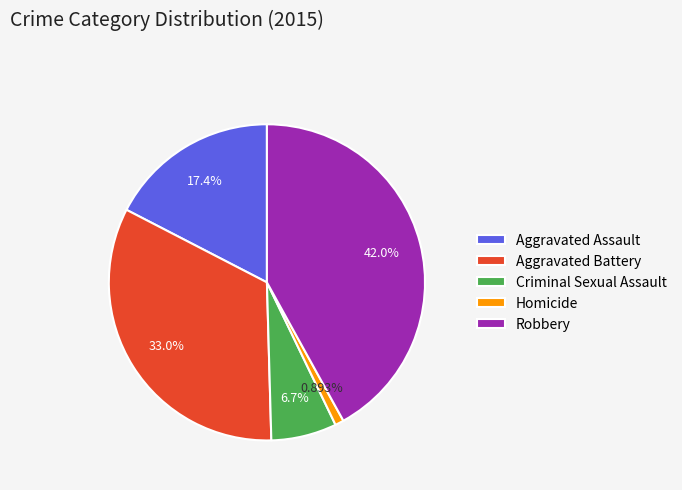

To the nearest percent, what percentage of the pie is Robbery?

42%